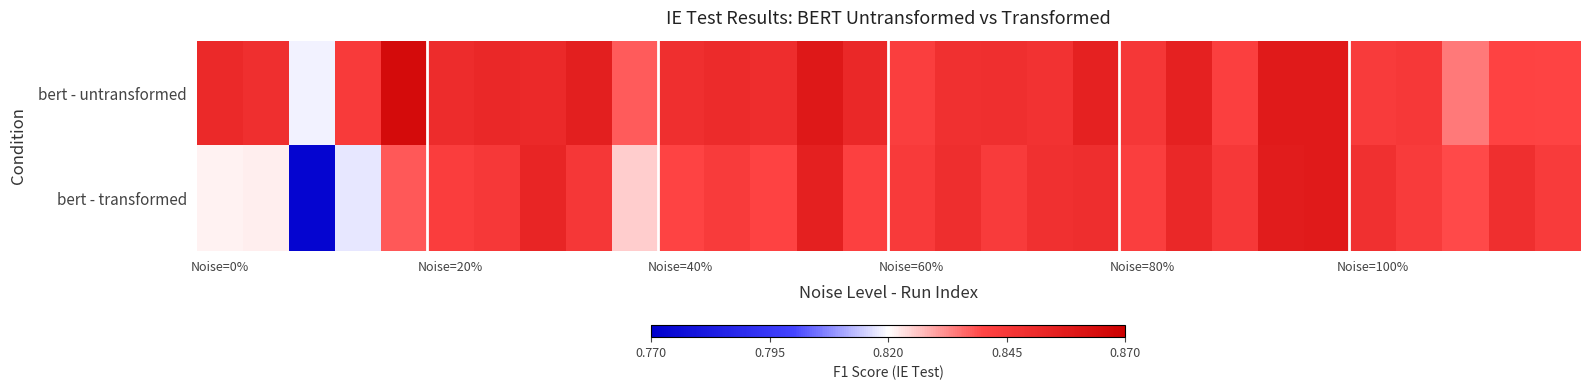

Reading left to right, extract all data points from this chart.

bert - untransformed: 0.9	0.8	0.8	0.8	0.9	0.9	0.9	0.9	0.9	0.8	0.8	0.9	0.8	0.9	0.9	0.8	0.8	0.8	0.8	0.9	0.8	0.9	0.8	0.9	0.9	0.8	0.8	0.8	0.8	0.8
bert - transformed: 0.8	0.8	0.8	0.8	0.8	0.8	0.8	0.9	0.8	0.8	0.8	0.8	0.8	0.9	0.8	0.8	0.8	0.8	0.8	0.8	0.8	0.9	0.8	0.9	0.9	0.8	0.8	0.8	0.8	0.8